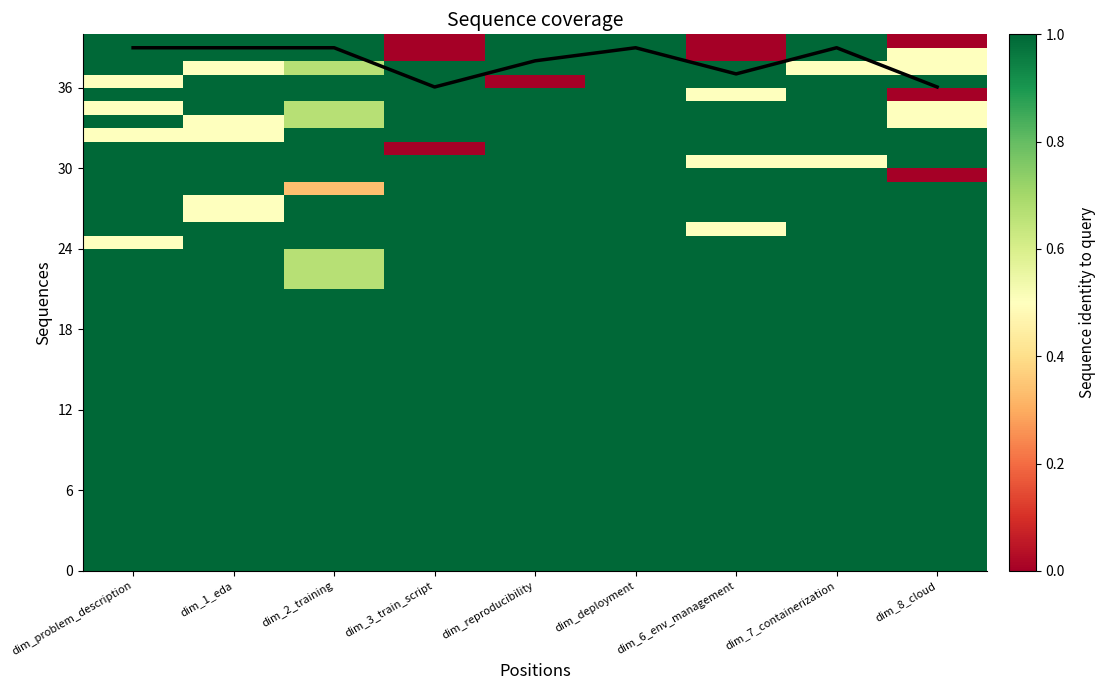

Rank the categories by value from highest to lowest.

dim_problem_description, dim_1_eda, dim_2_training, dim_deployment, dim_7_containerization, dim_reproducibility, dim_6_env_management, dim_3_train_script, dim_8_cloud